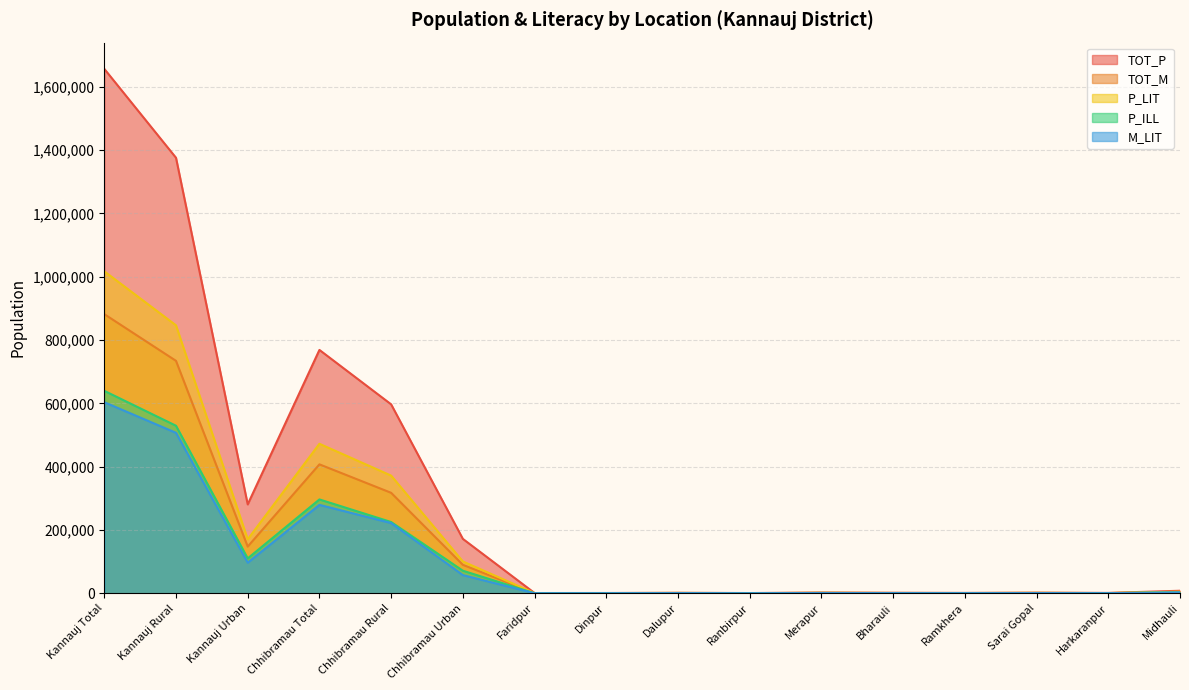

What is the difference between the maximum and minimum values in the P_LIT series?

1016492